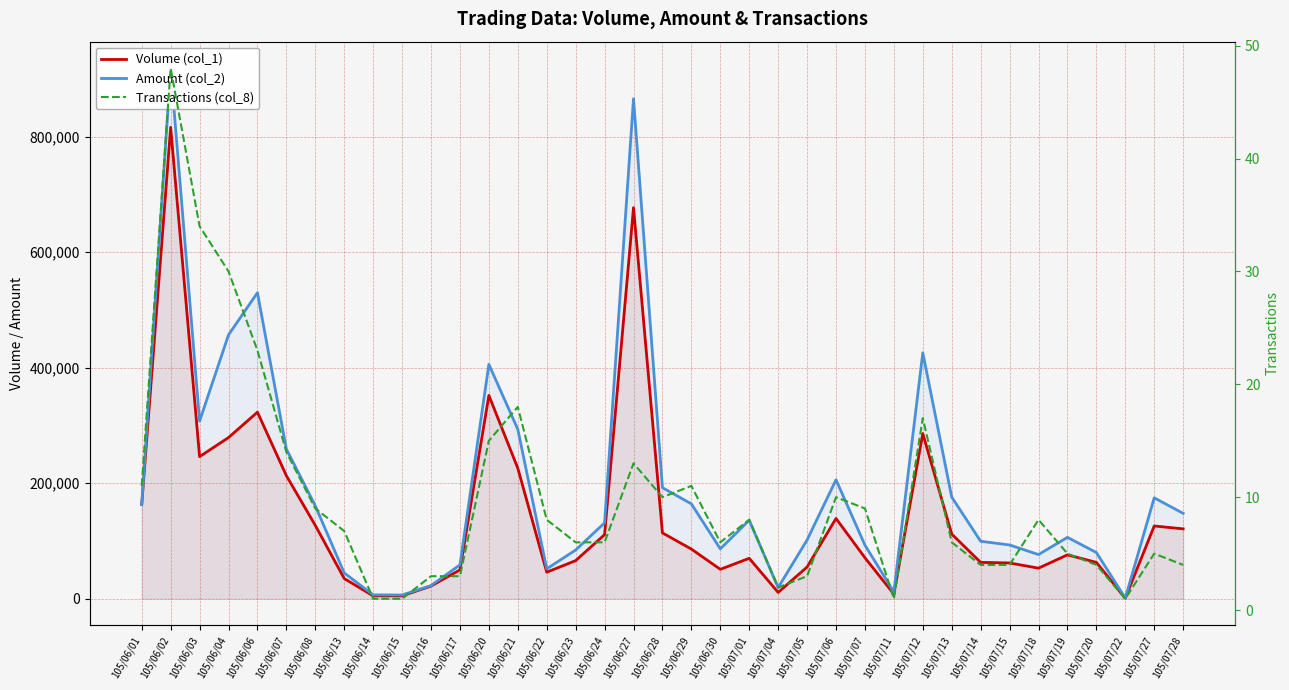

The Volume (col_1) series shows 6597 at 105/06/15. True or false?

False